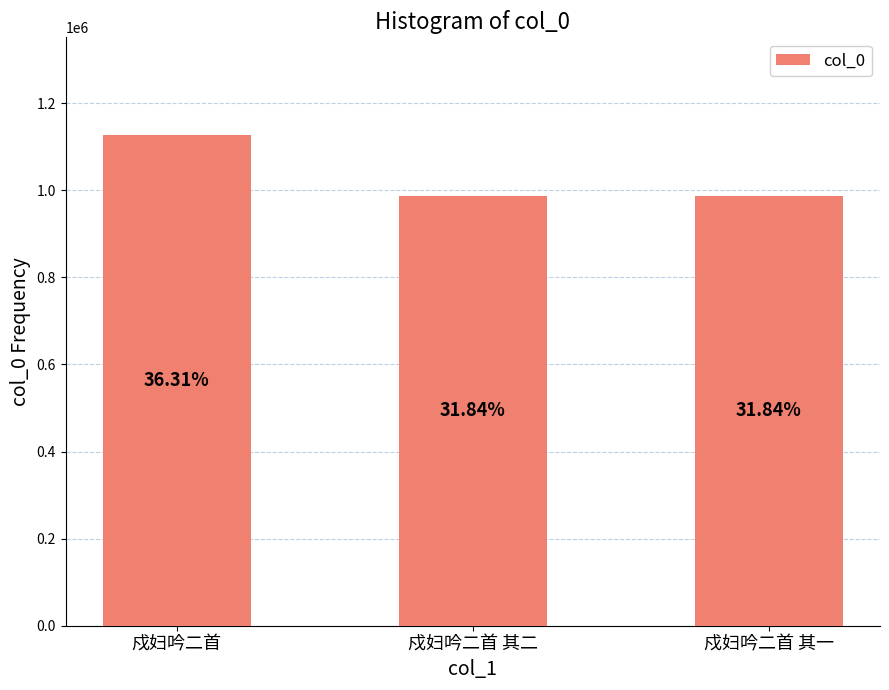

Between 戍妇吟二首 其二 and 戍妇吟二首 其一, which is larger?

戍妇吟二首 其一